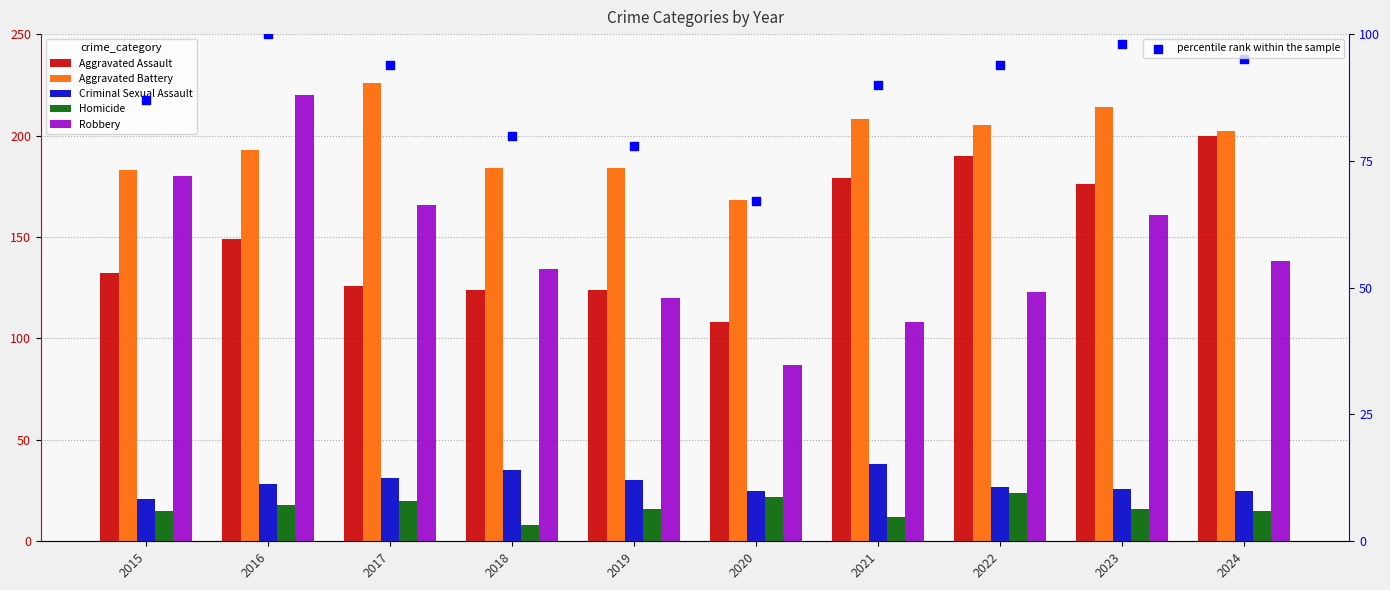

Is the value of Aggravated Assault at 2022 greater than the value of percentile rank within the sample at 2021?

Yes